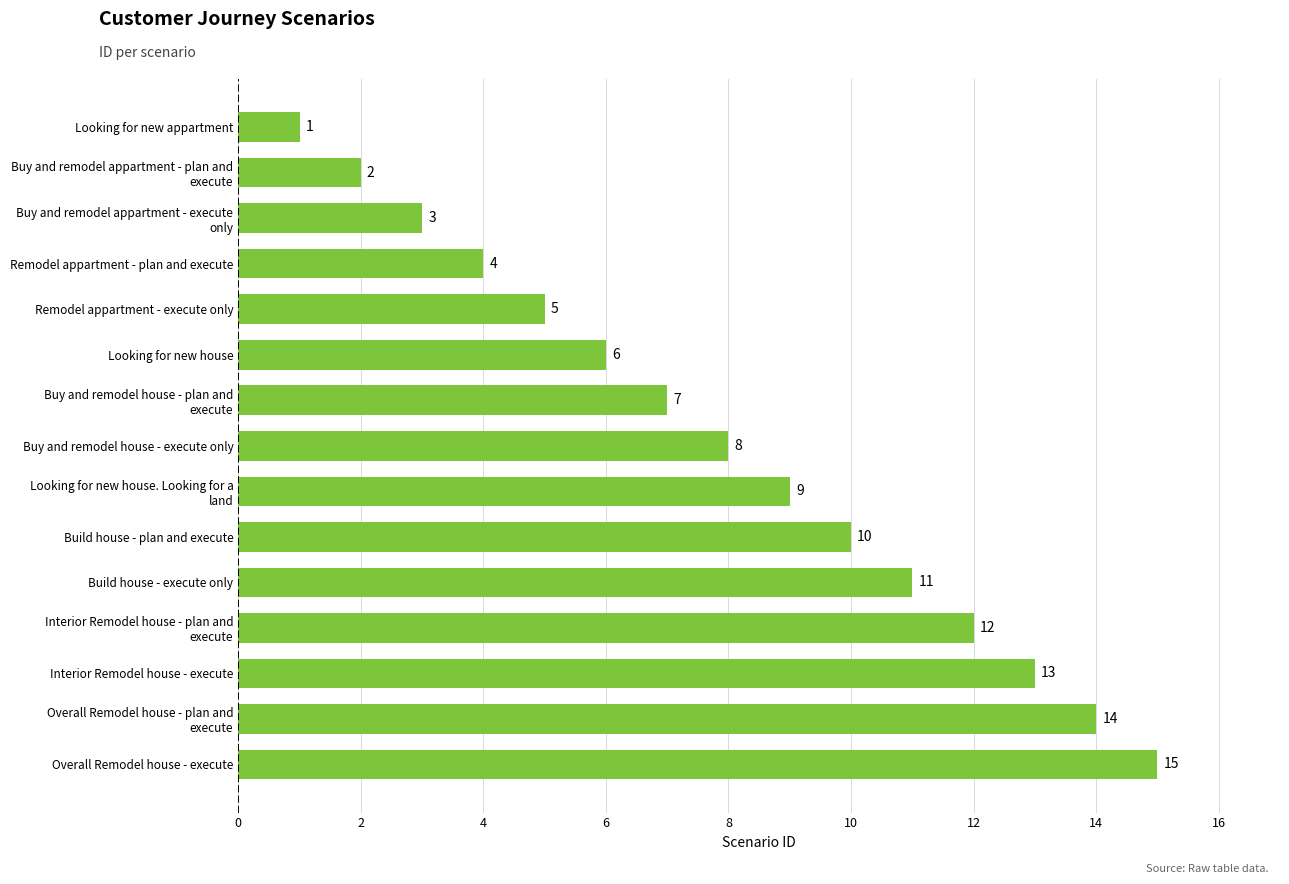

How many data points does each series have?

15